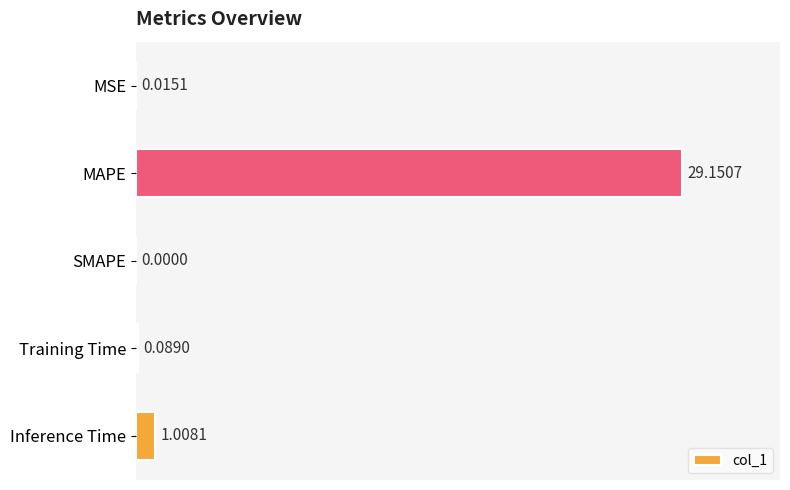

Where is the data nearest to the value 14?

Inference Time